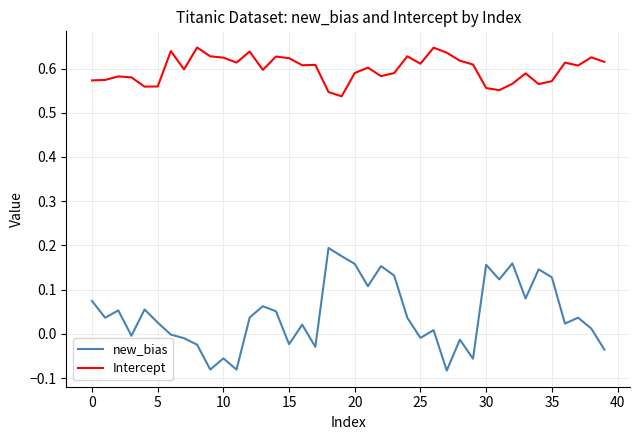

Which series has the largest total across all categories?

Intercept